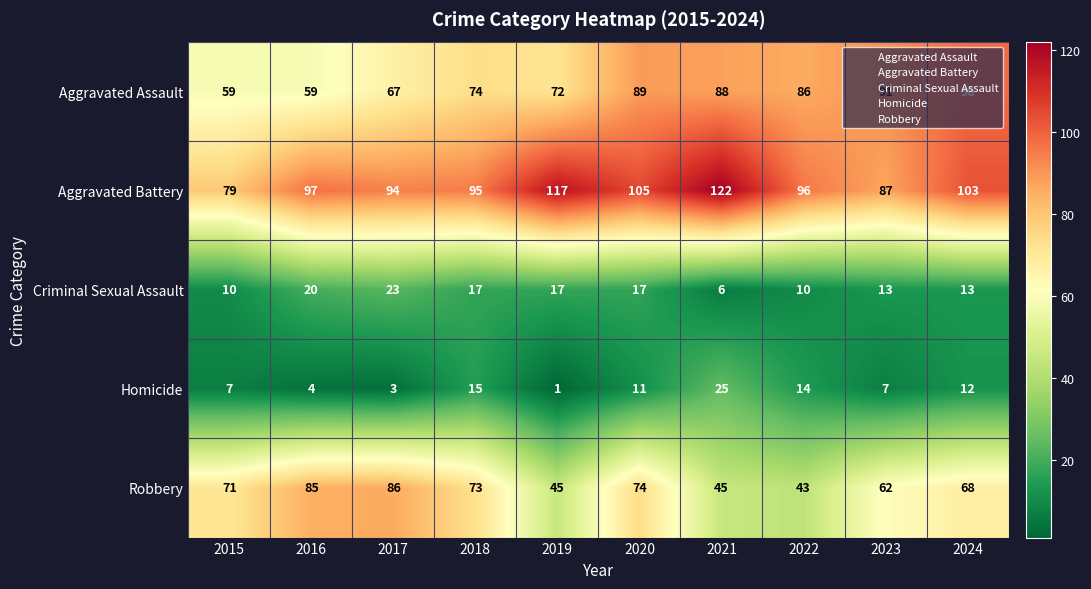

At which category is the sum across all series the highest?

2020